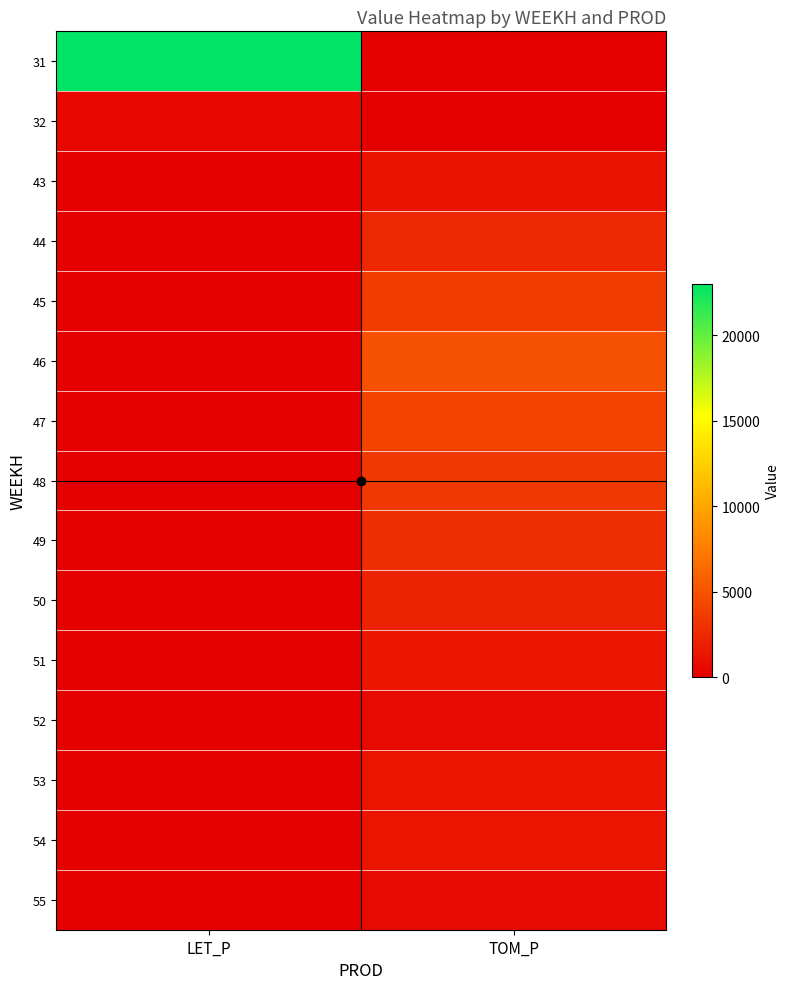

Which has a higher value, LET_P or TOM_P?

LET_P